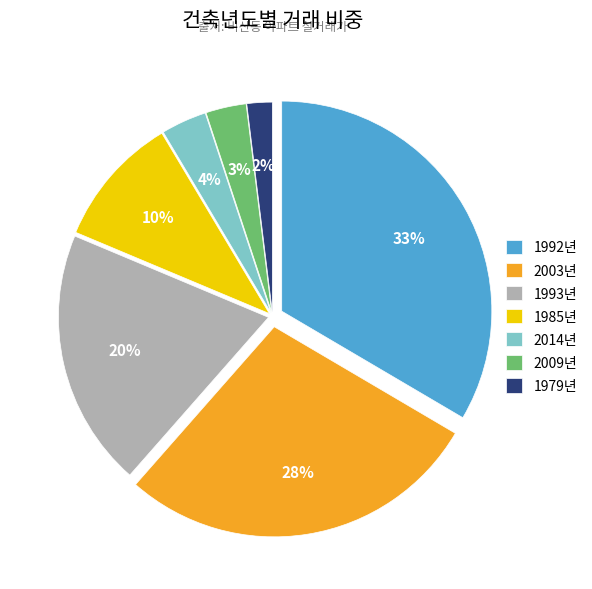

To the nearest percent, what portion does 비산동_2009 represent?

3%